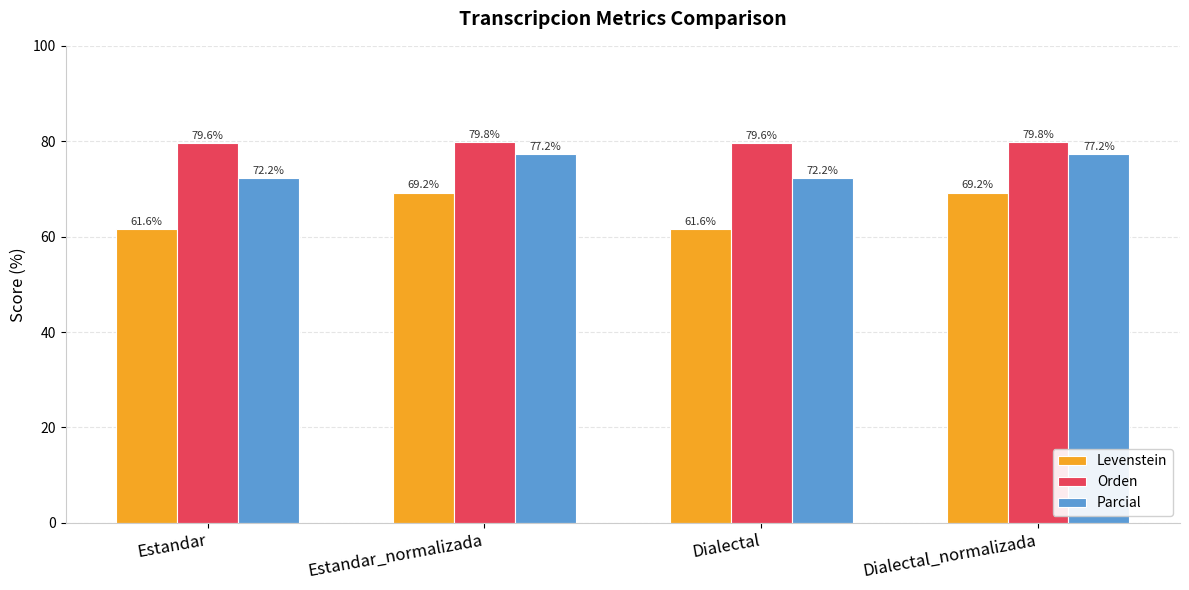

Which series has the largest total across all categories?

Orden